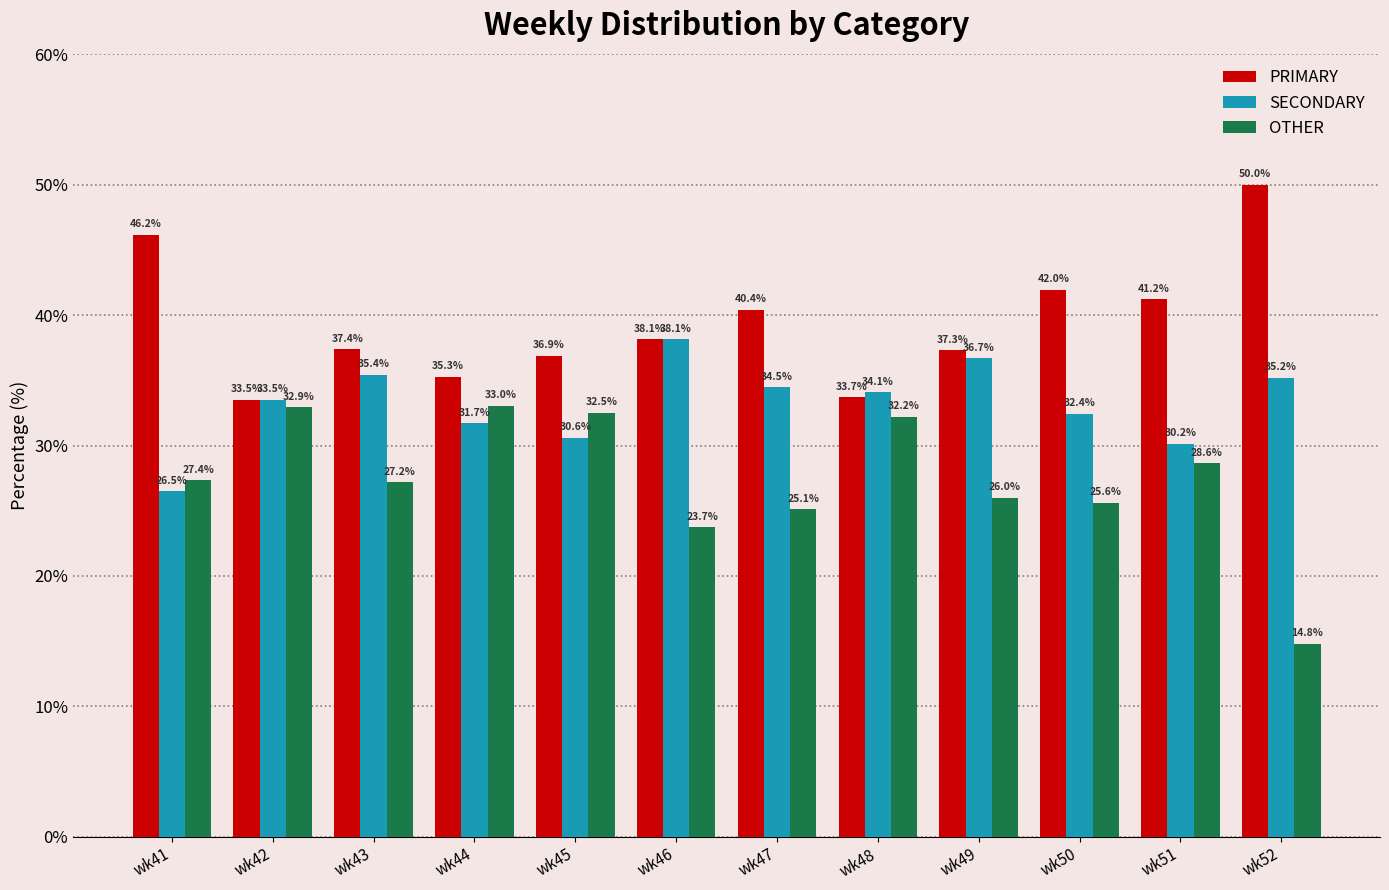

Rank the categories by OTHER value from highest to lowest.

wk44, wk42, wk45, wk48, wk51, wk41, wk43, wk49, wk50, wk47, wk46, wk52